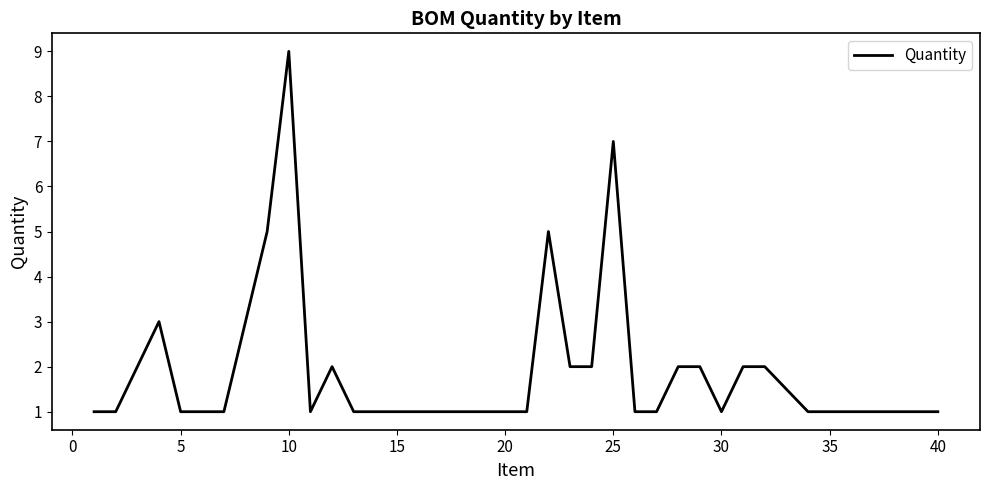

What is the greatest value displayed?

9